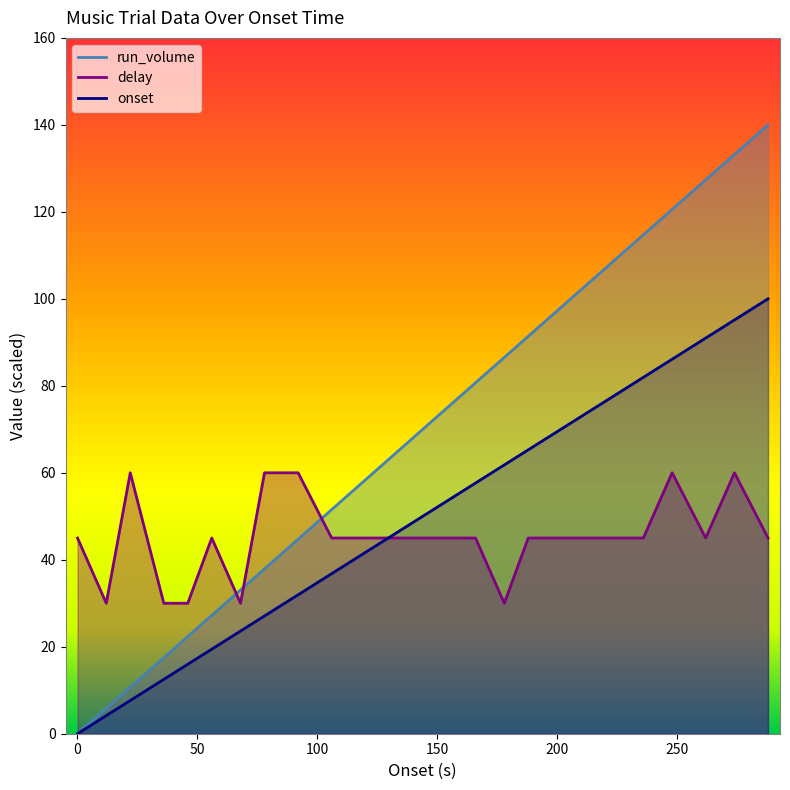

Reading left to right, list all the values displayed in this chart.

onset: 0.01=0.0	12.0=4.2	22.01=7.6	36.0=12.5	46.0=16.0	56.0=19.4	68.0=23.6	78.01=27.1	92.01=31.9	106.0=36.8	118.0=41.0	130.0=45.1	142.0=49.3	154.0=53.5	166.0=57.6	178.0=61.8	188.0=65.3	200.0=69.4	212.0=73.6	224.0=77.8	236.0=81.9	248.01=86.1	262.0=91.0	274.01=95.1	288.0=100.0
run_volume: 0.01=0.0	12.0=5.8	22.01=10.7	36.0=17.5	46.0=22.4	56.0=27.2	68.0=33.1	78.01=37.9	92.01=44.7	106.0=51.5	118.0=57.4	130.0=63.2	142.0=69.0	154.0=74.9	166.0=80.7	178.0=86.5	188.0=91.4	200.0=97.2	212.0=103.1	224.0=108.9	236.0=114.7	248.01=120.6	262.0=127.4	274.01=133.2	288.0=140.0
delay: 0.01=45.0	12.0=30.0	22.01=60.0	36.0=30.0	46.0=30.0	56.0=45.0	68.0=30.0	78.01=60.0	92.01=60.0	106.0=45.0	118.0=45.0	130.0=45.0	142.0=45.0	154.0=45.0	166.0=45.0	178.0=30.0	188.0=45.0	200.0=45.0	212.0=45.0	224.0=45.0	236.0=45.0	248.01=60.0	262.0=45.0	274.01=60.0	288.0=45.0